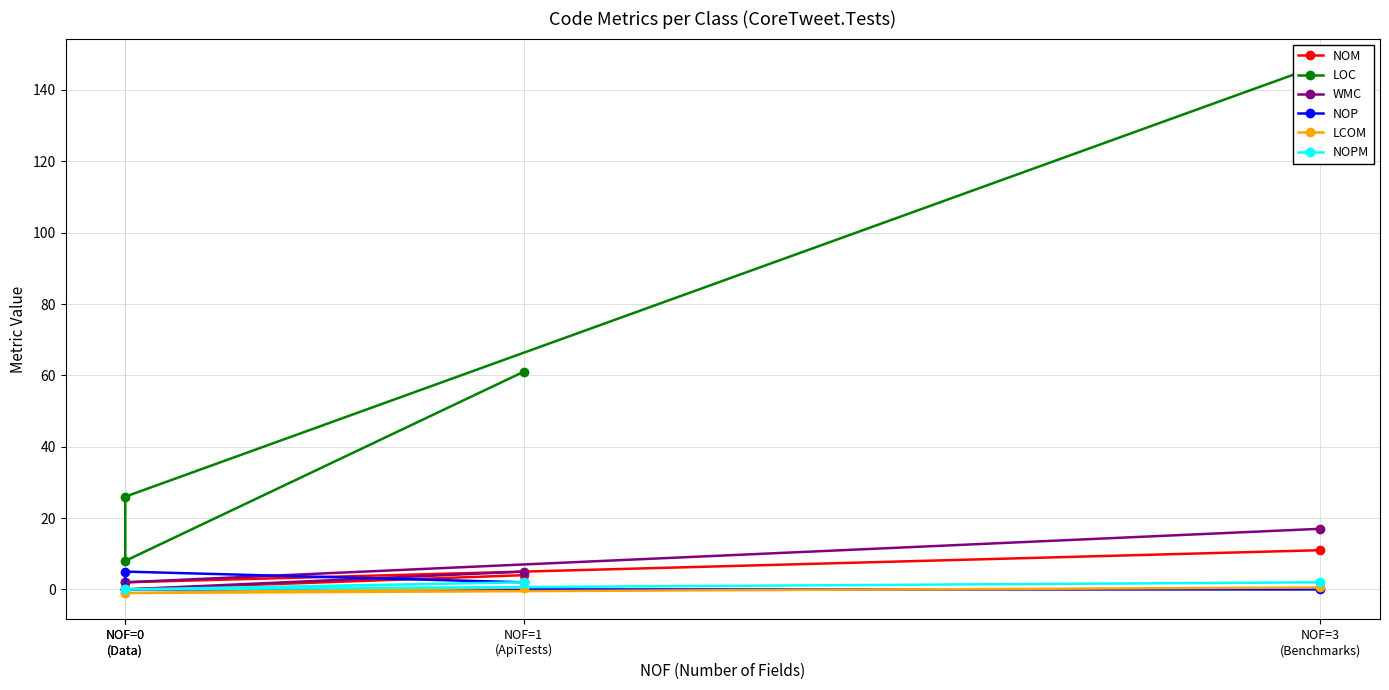

What are all the series names shown in the legend?

NOM, LOC, WMC, NOP, LCOM, NOPM